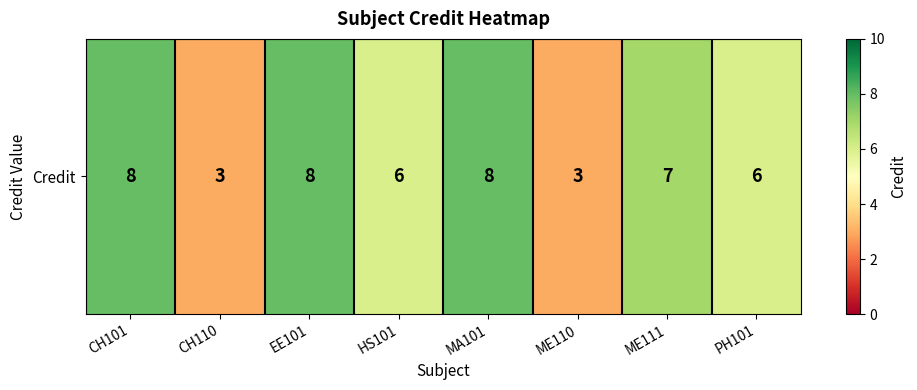

What is the maximum value shown in the chart?

8